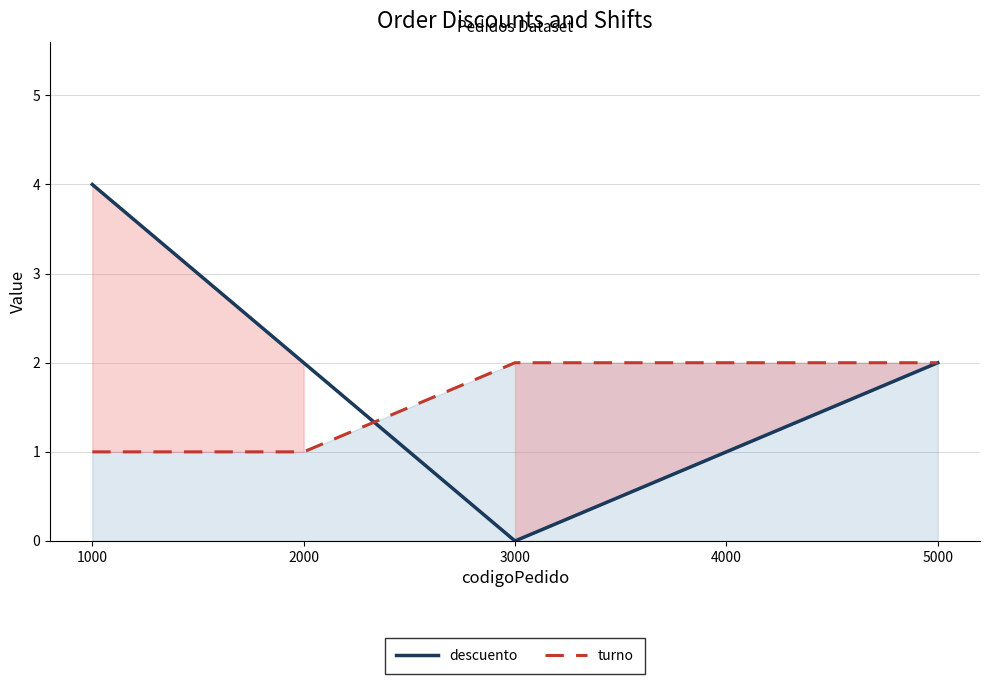

What are all the series names shown in the legend?

descuento, turno